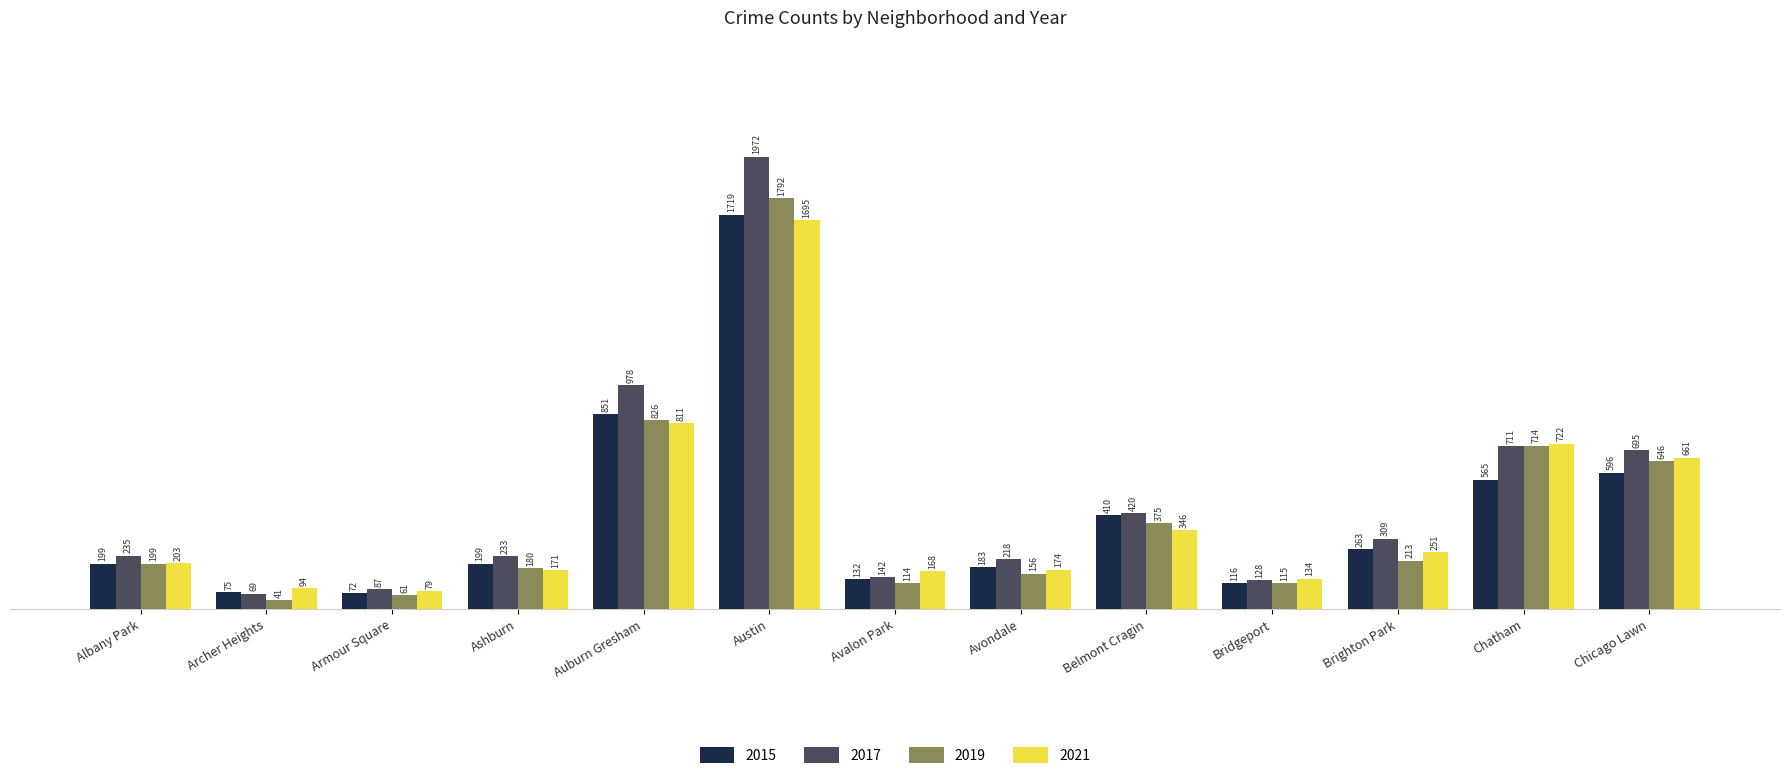

Rank the series by their maximum value, from lowest to highest.

2021, 2015, 2019, 2017